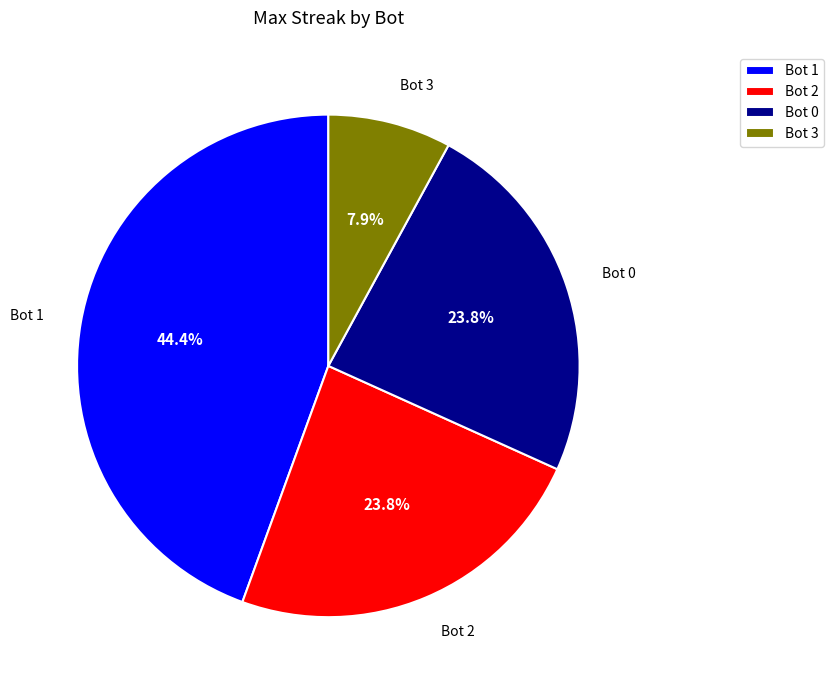

What is the total percentage of Bot 1 and Bot 0?

68.3%